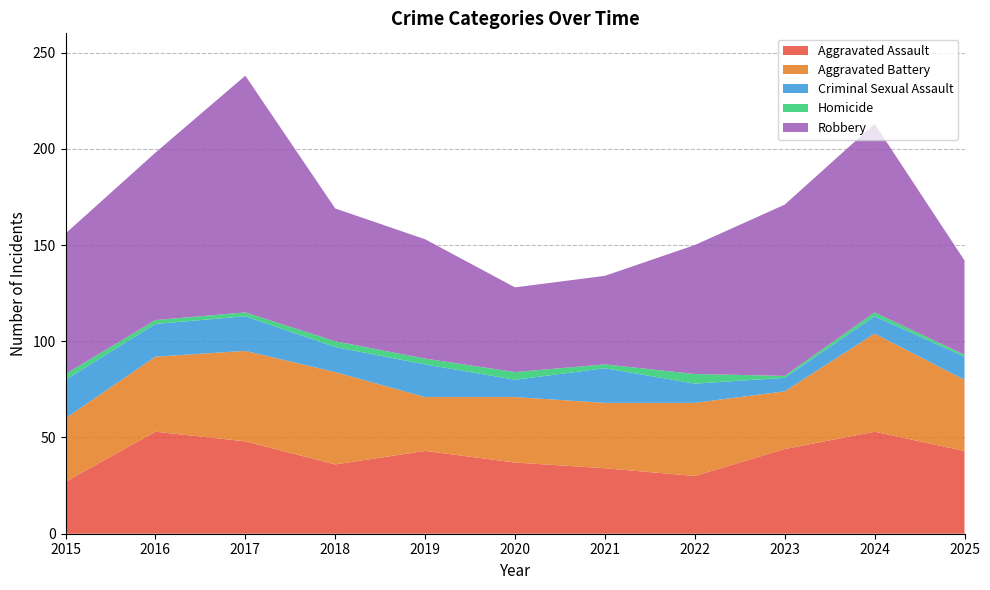

Reading left to right, what are all the values shown in this chart?

Aggravated Assault: 2015=27	2016=53	2017=48	2018=36	2019=43	2020=37	2021=34	2022=30	2023=44	2024=53	2025=43
Aggravated Battery: 2015=33	2016=39	2017=47	2018=48	2019=28	2020=34	2021=34	2022=38	2023=30	2024=51	2025=37
Criminal Sexual Assault: 2015=20	2016=17	2017=18	2018=13	2019=17	2020=9	2021=18	2022=10	2023=7	2024=9	2025=12
Homicide: 2015=3	2016=2	2017=2	2018=3	2019=3	2020=4	2021=2	2022=5	2023=1	2024=2	2025=1
Robbery: 2015=73	2016=87	2017=123	2018=69	2019=62	2020=44	2021=46	2022=67	2023=89	2024=98	2025=49